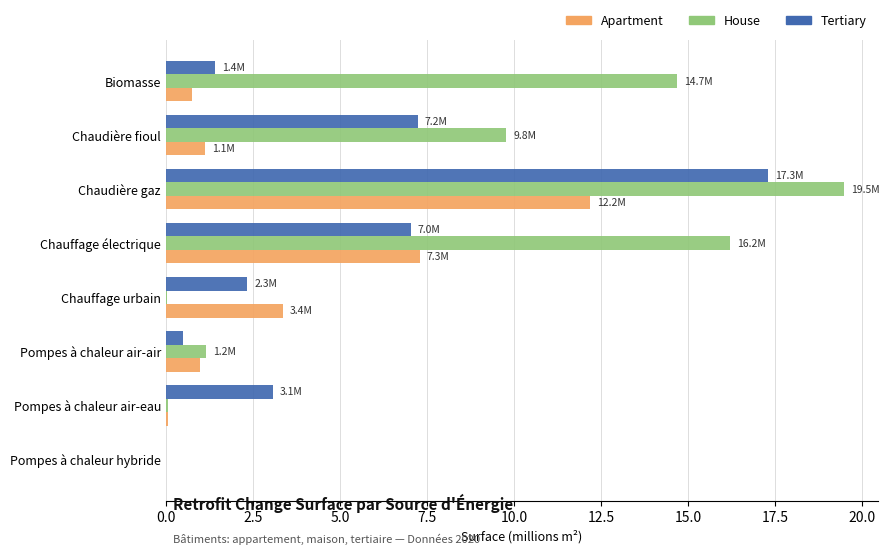

At which category is the sum across all series the highest?

Chaudière gaz